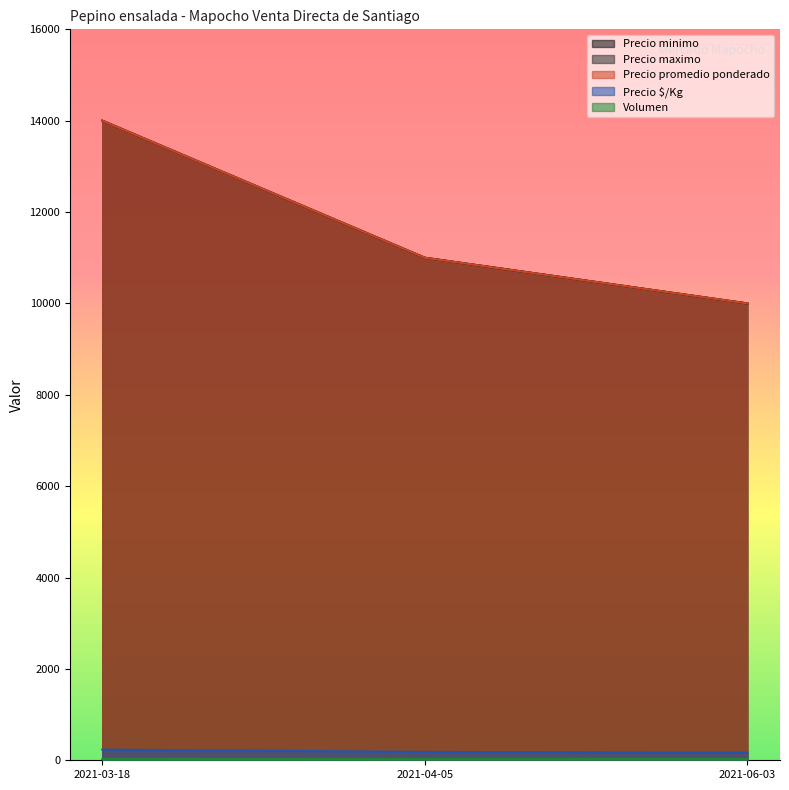

Reading right to left, extract all data points from this chart.

Precio minimo: 10000	11000	14000
Precio maximo: 10000	11000	14000
Precio promedio ponderado: 10000	11000	14000
Precio $/Kg: 167	183	233
Volumen: 25	25	30